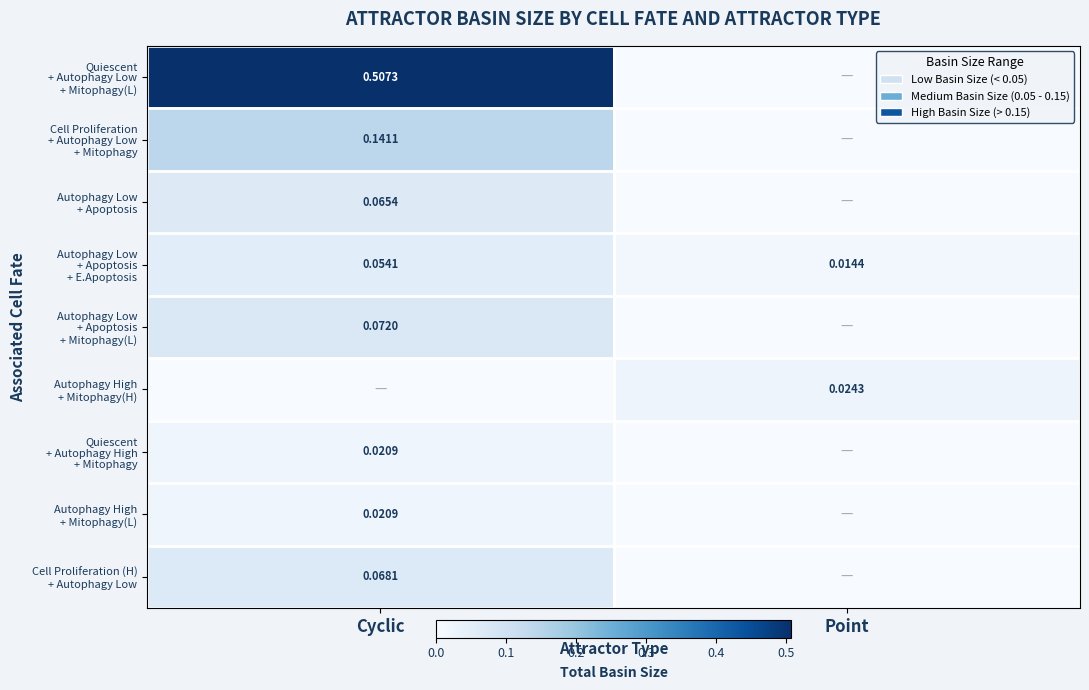

Which has a higher value, Point or Cyclic?

Cyclic